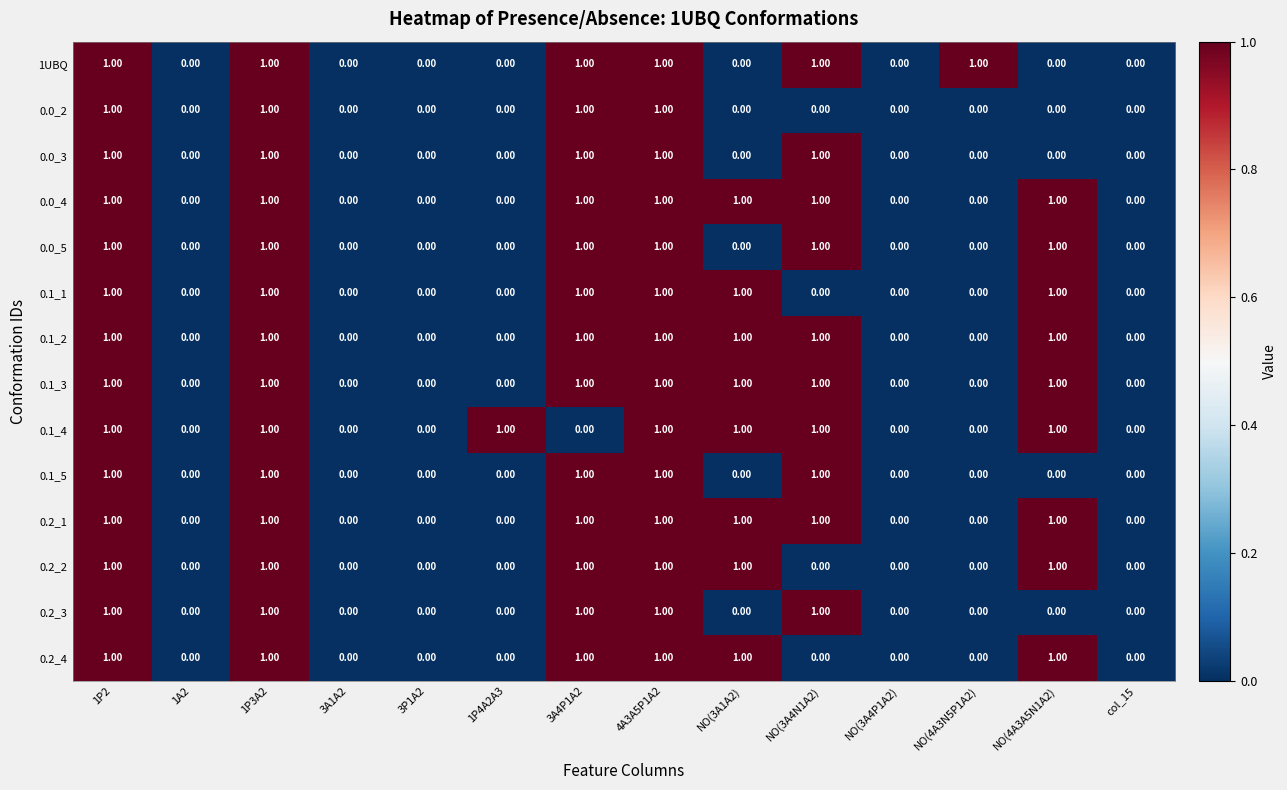

What is the total value across all series at 1P4A2A3?

1